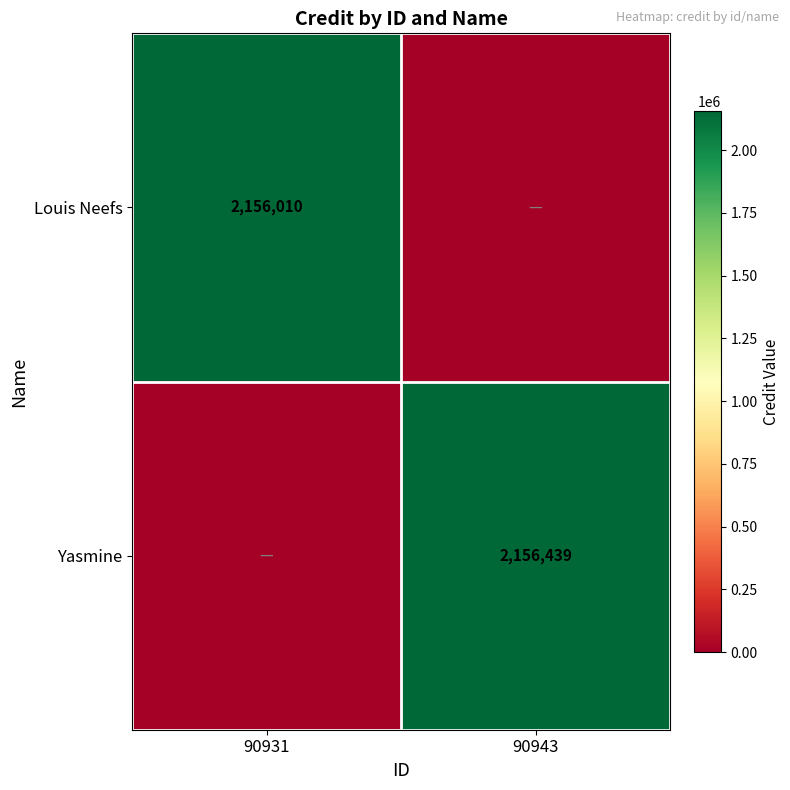

The Yasmine series shows 1280378 at 90943. True or false?

False